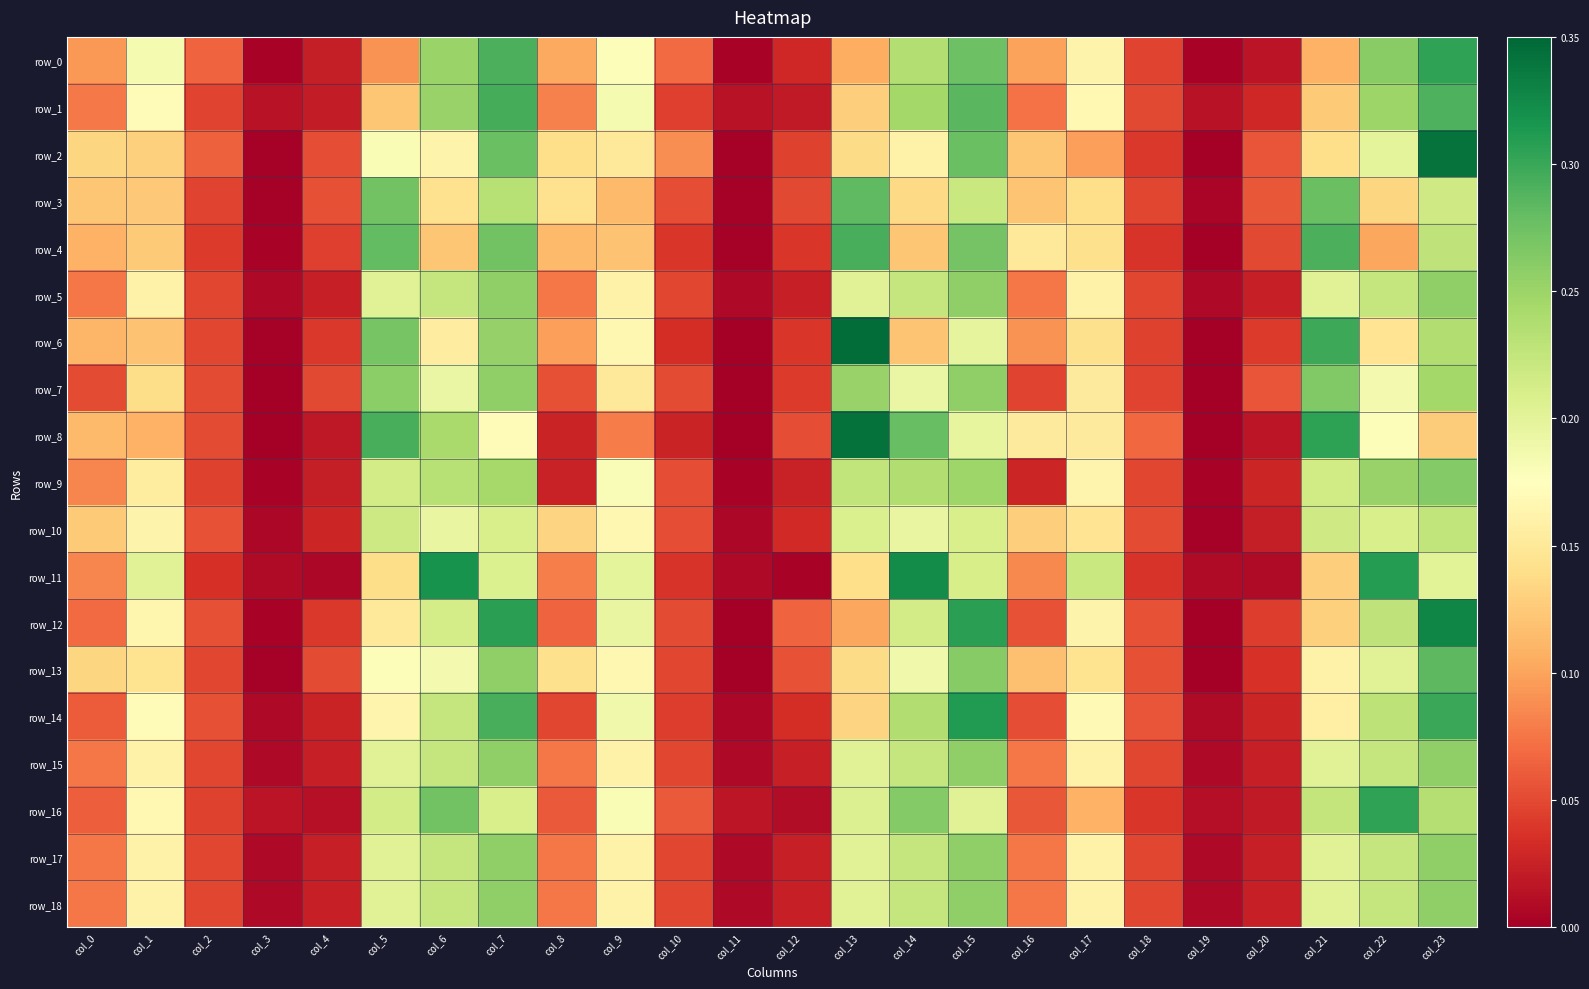

Is the value of row_11 at col_5 greater than the value of row_17 at col_21?

No